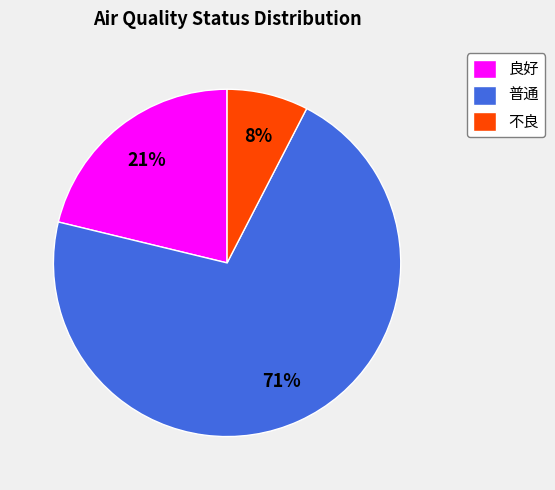

How many segments does this pie chart have?

3